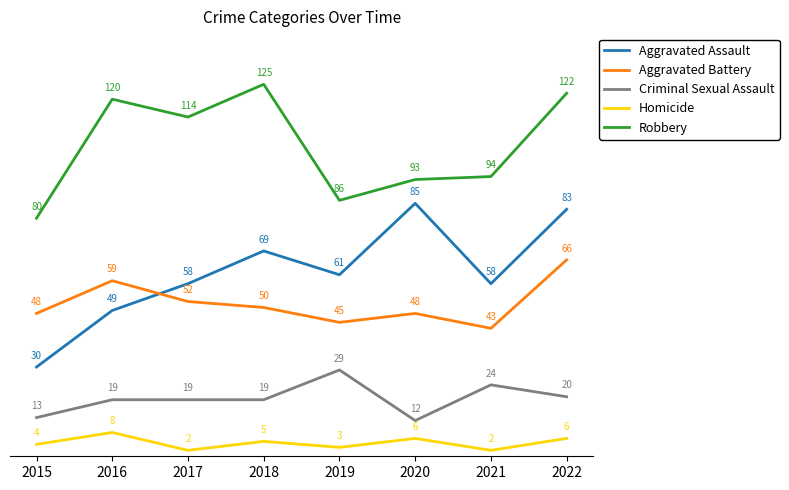

What is the smallest value displayed?

2